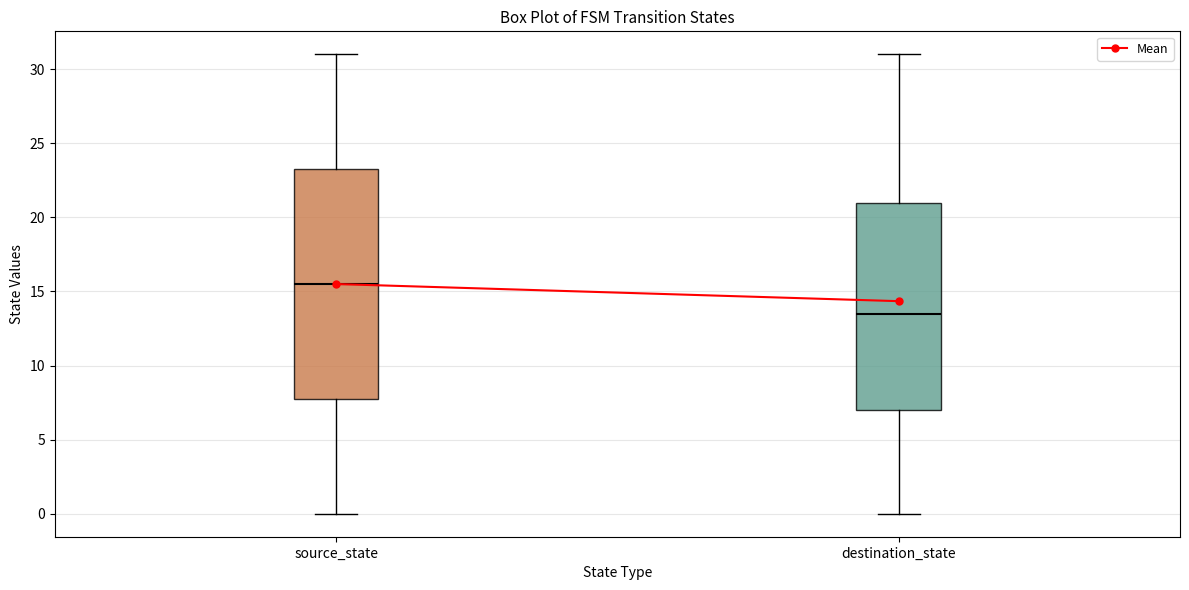

Which box has the highest median line?

source_state